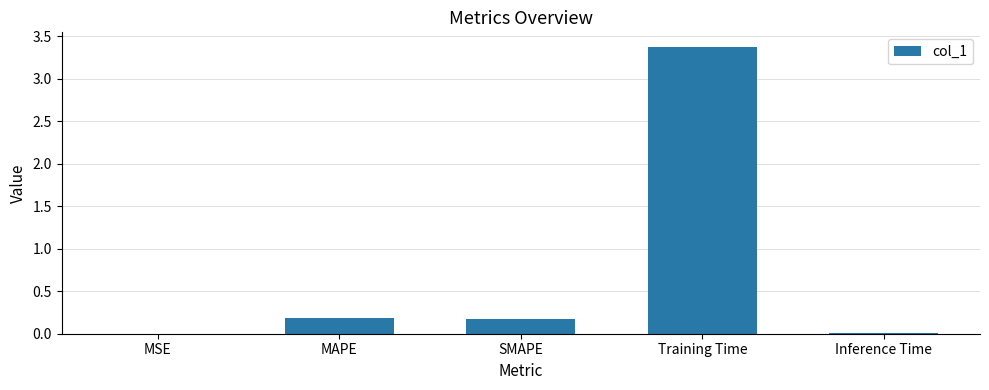

True or false: the data shows 0.2 at SMAPE.

True